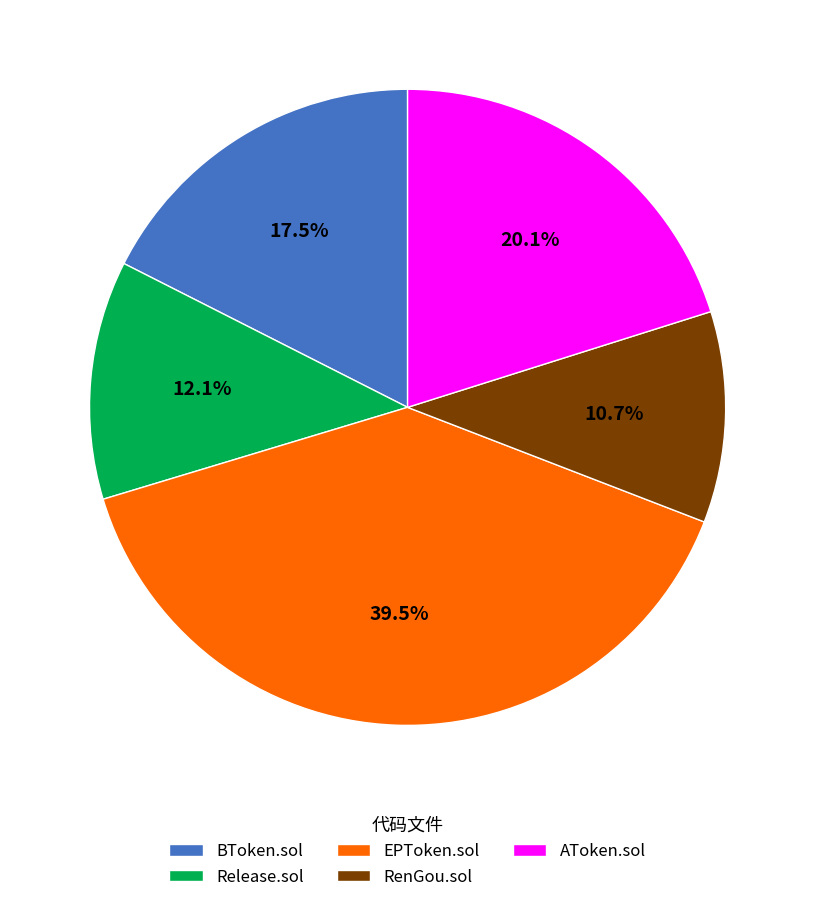

Between AToken.sol and BToken.sol, which is larger?

AToken.sol